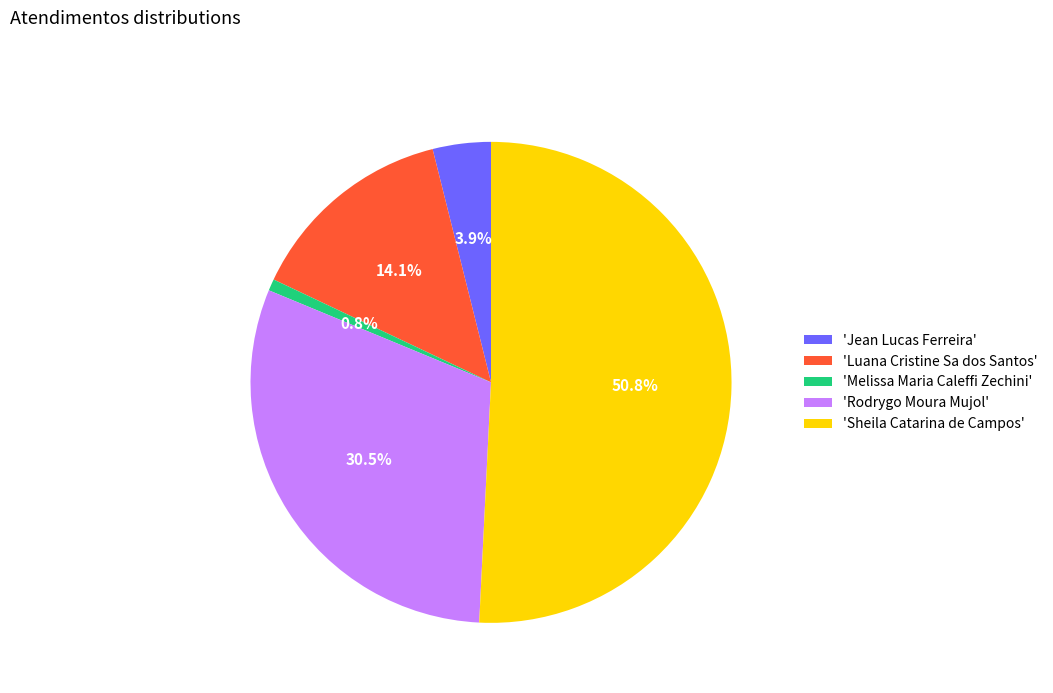

Which category accounts for the majority?

'Sheila Catarina de Campos'